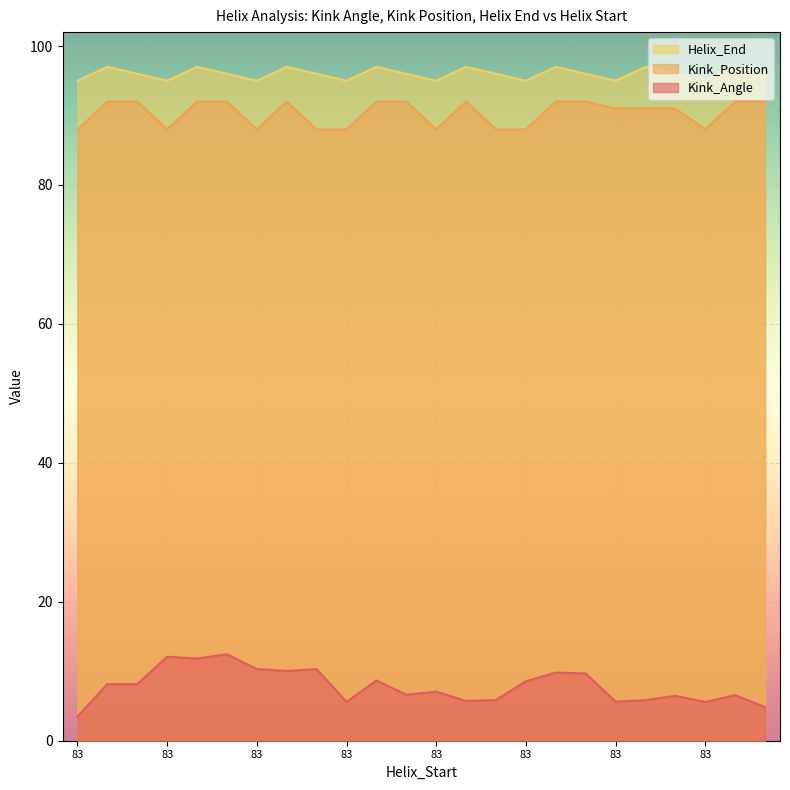

Reading left to right, transcribe all the data shown in this chart.

Kink_Angle: 3.5	8.2	8.1	12.1	11.8	12.4	10.3	10.0	10.3	5.6	8.7	6.6	7.1	5.7	5.9	8.6	9.8	9.7	5.6	5.8	6.5	5.6	6.6	4.8
Kink_Position: 88.0	92.0	92.0	88.0	92.0	92.0	88.0	92.0	88.0	88.0	92.0	92.0	88.0	92.0	88.0	88.0	92.0	92.0	91.0	91.0	91.0	88.0	92.0	92.0
Helix_End: 95.0	97.0	96.0	95.0	97.0	96.0	95.0	97.0	96.0	95.0	97.0	96.0	95.0	97.0	96.0	95.0	97.0	96.0	95.0	97.0	96.0	95.0	97.0	96.0